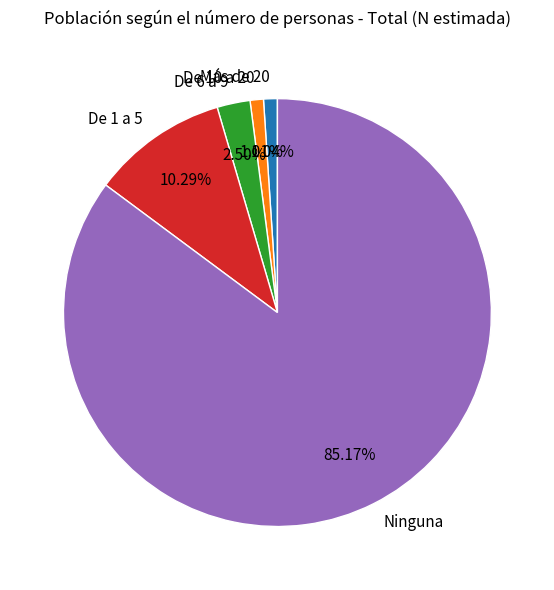

What is the ratio of the value at De 1 a 5 to the value at De 6 a 9?

4.1